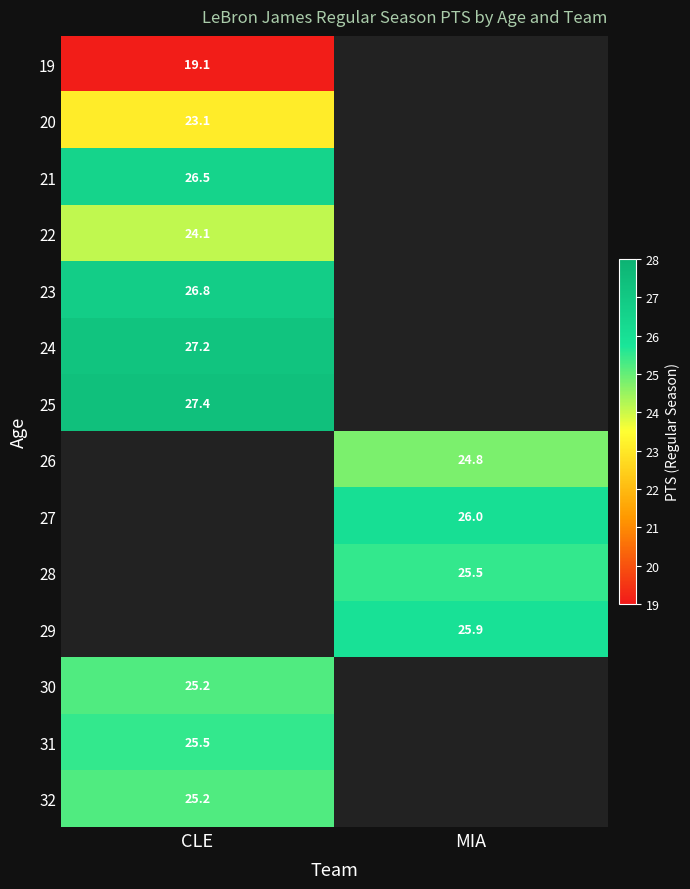

True or false: 24 has a value of 27.2 at CLE.

True